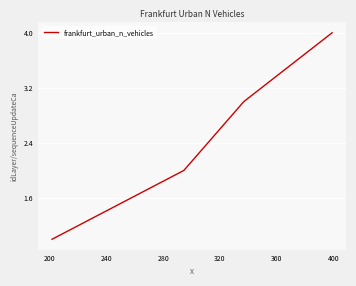

What is the sum of all values?

10